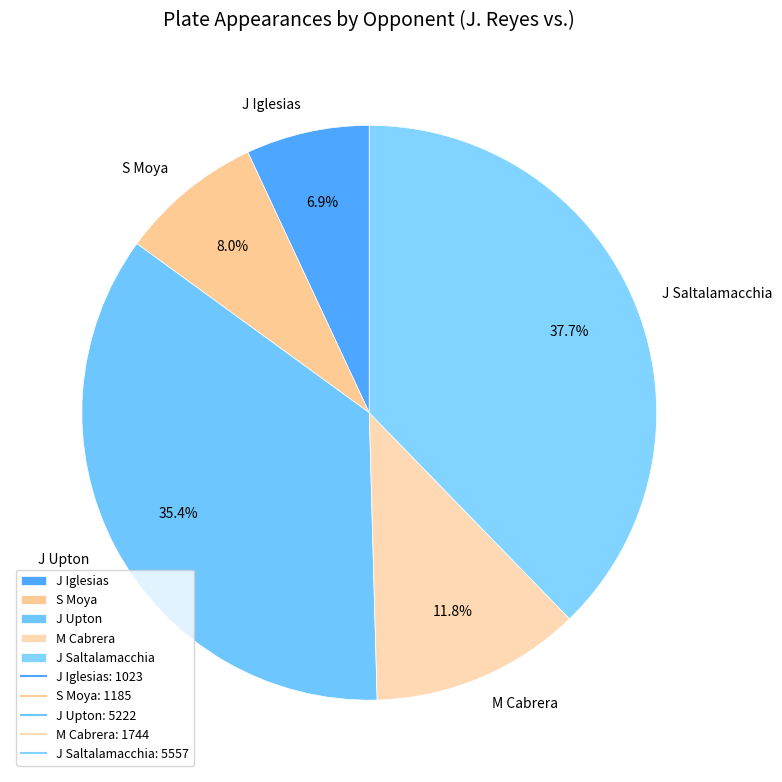

How many slices are in this pie chart?

5